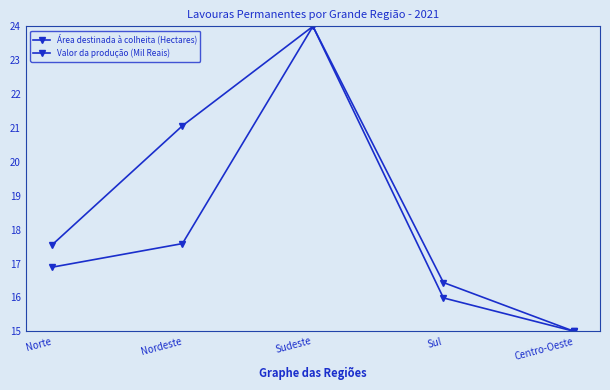

What is the spread (max minus min) of values at Norte?

0.7